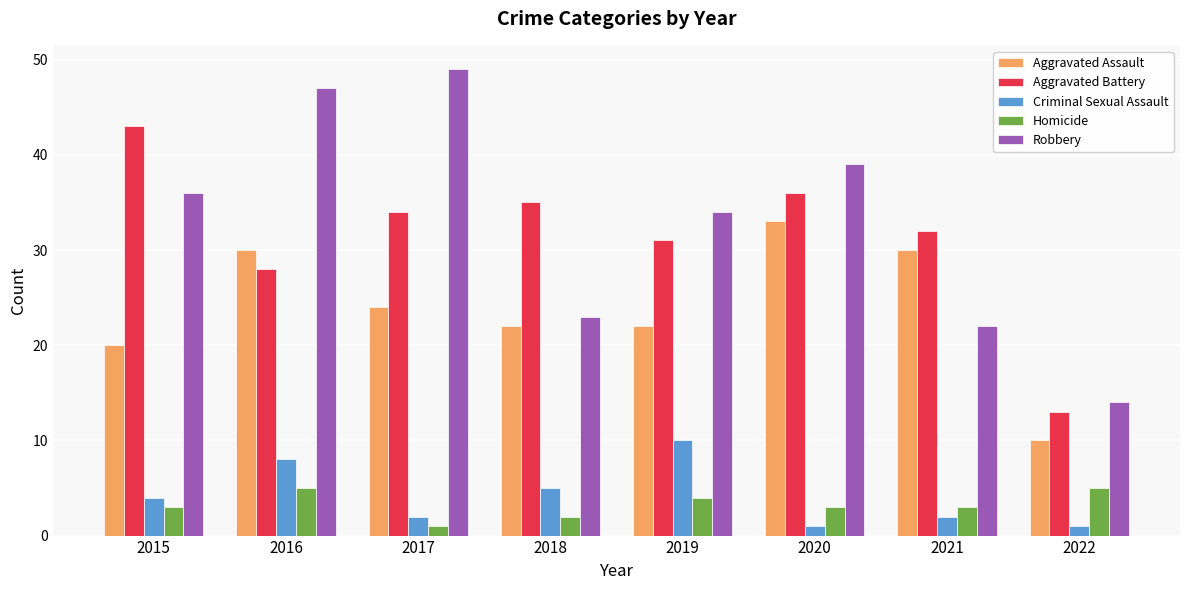

Does the chart contain stacked bars?

No